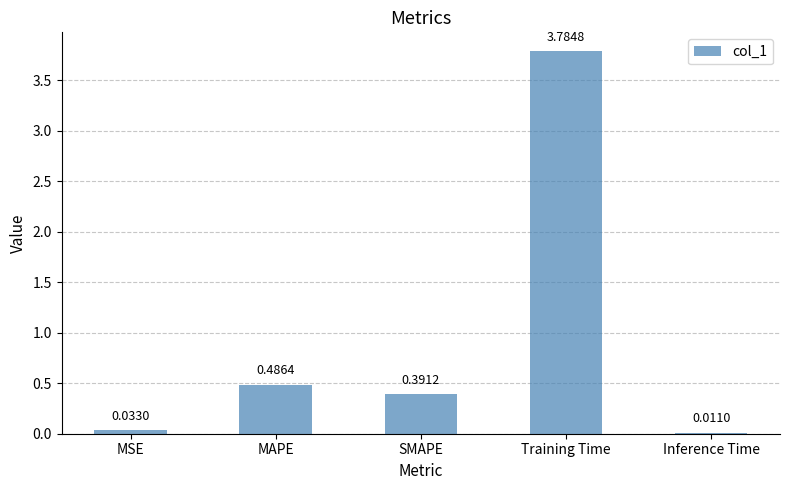

What is the greatest value displayed?

3.8